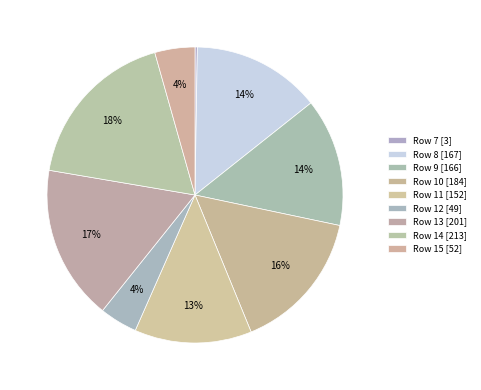

What is the ratio of the value at Row 11 to the value at Row 7?

50.7